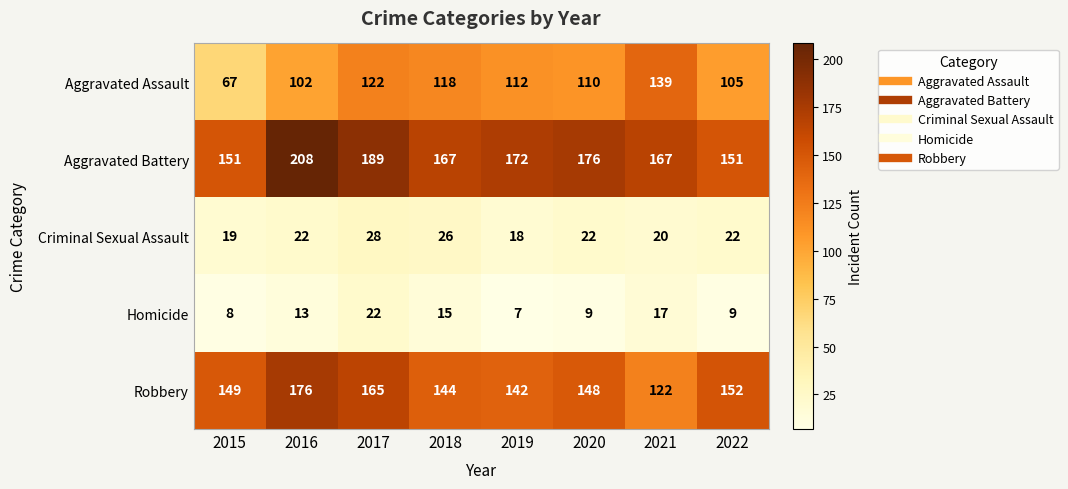

What is the maximum value for Criminal Sexual Assault?

28